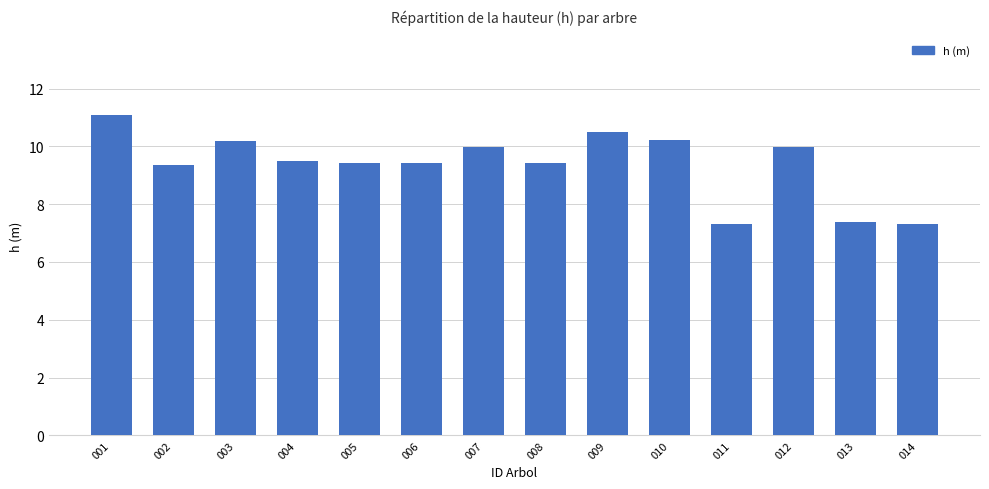

Between 002 and 013, which is larger?

002